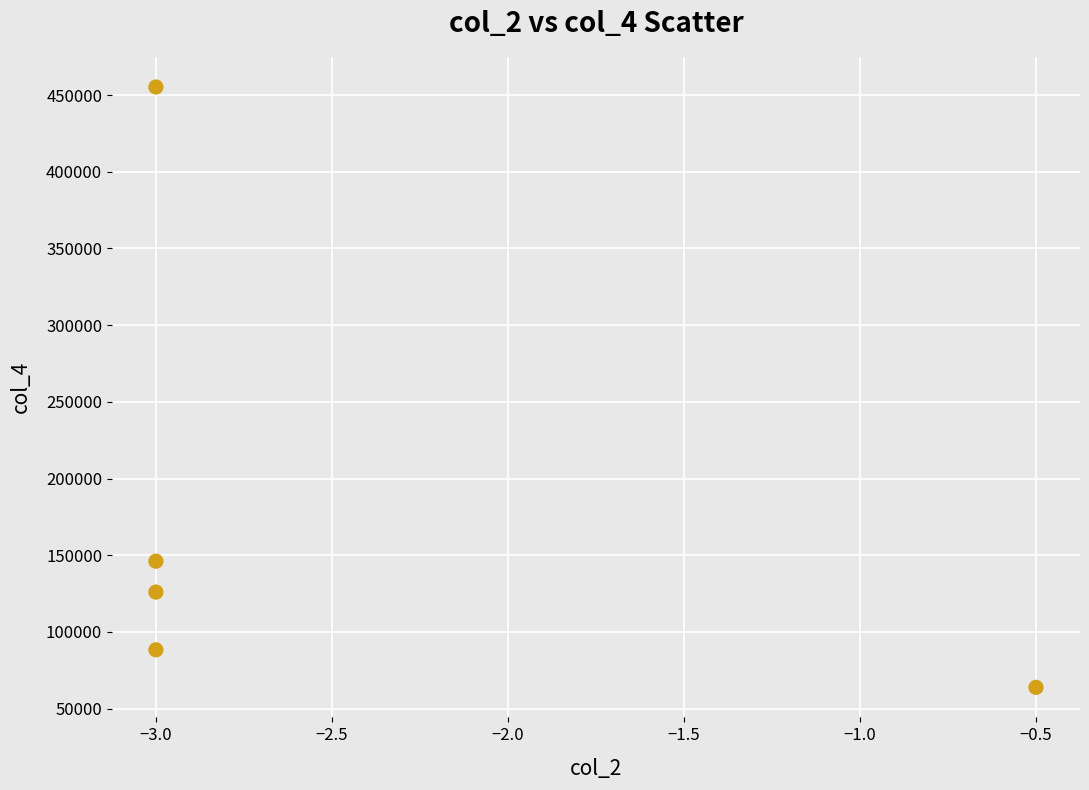

What is the range of Y values (max minus min)?

391371.9